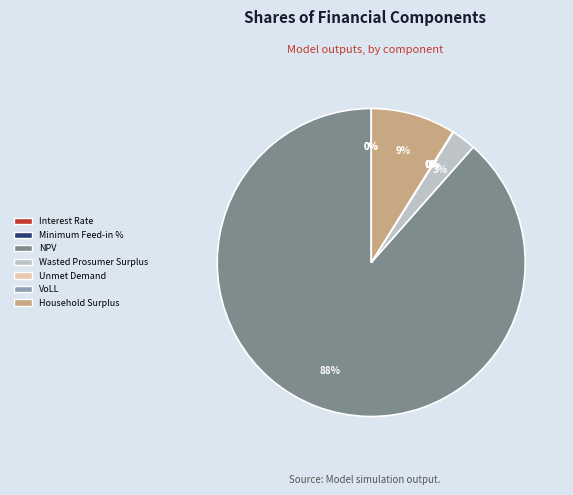

How many slices are in this pie chart?

7